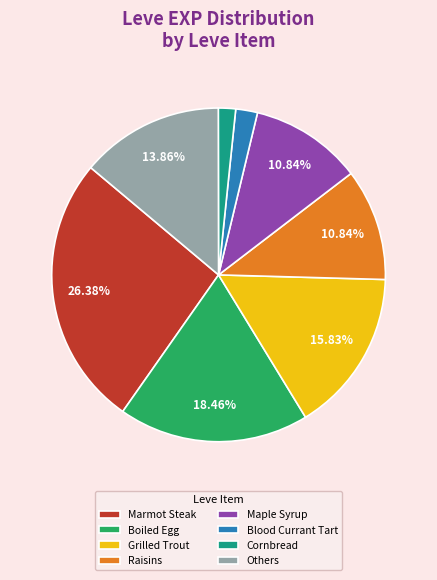

How many segments does this pie chart have?

8